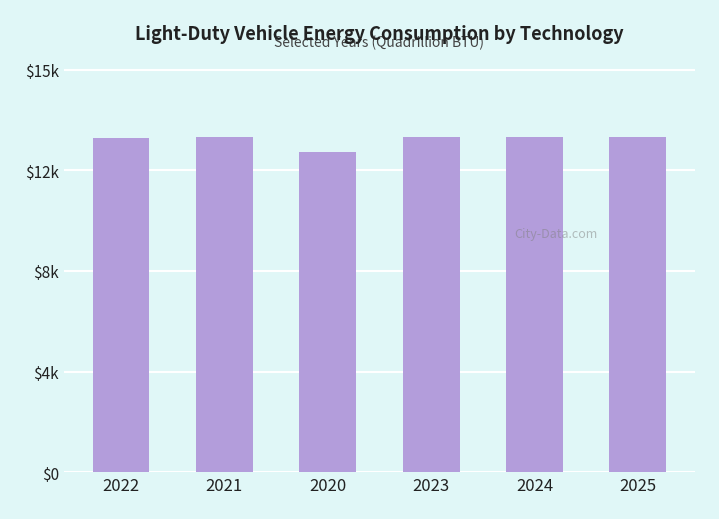

Rank the categories by value from highest to lowest.

2024, 2023, 2025, 2021, 2022, 2020